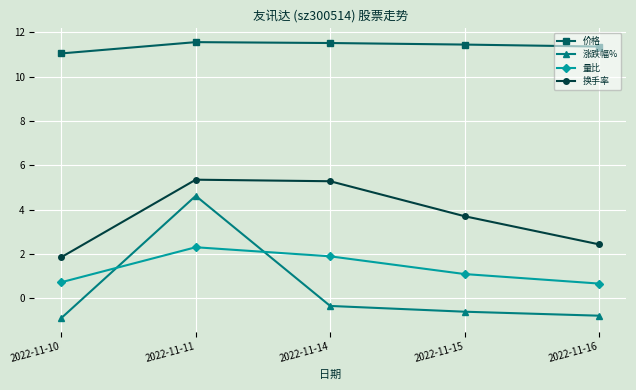

What are all the series names shown in the legend?

价格, 涨跌幅%, 量比, 换手率